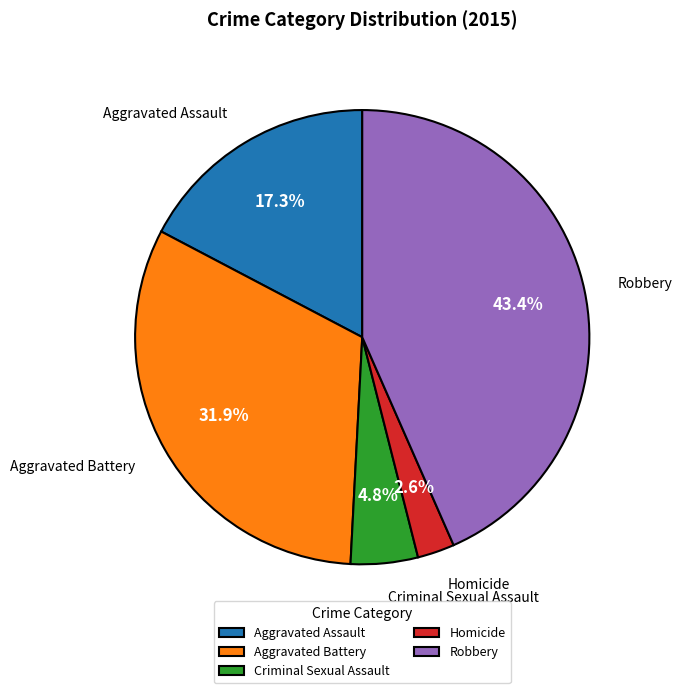

Combined, what portion of the pie is Aggravated Assault and Aggravated Battery?

49.2%